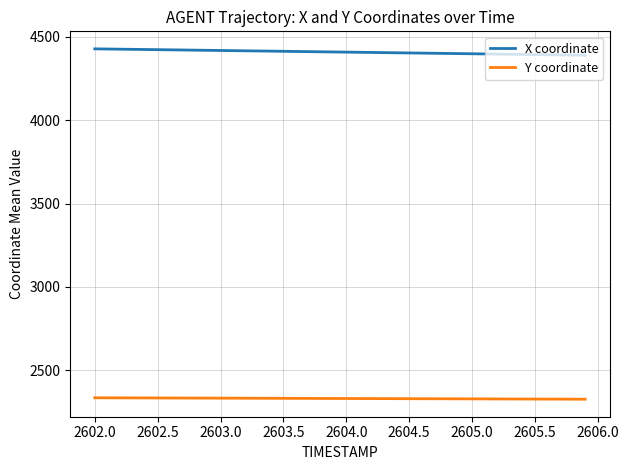

True or false: Y coordinate and X coordinate cross at least once.

False